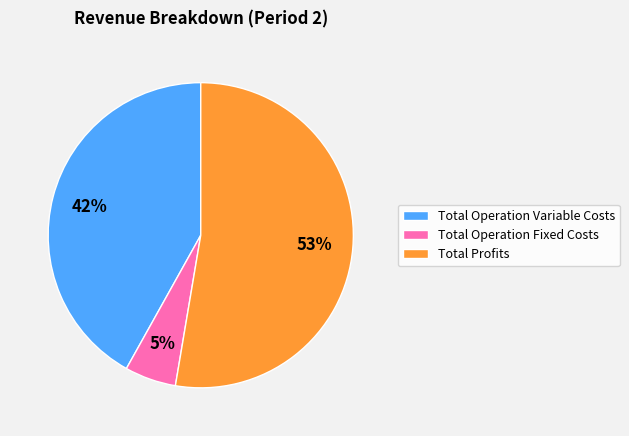

To the nearest percent, what is the combined percentage of Total Operation Variable Costs and Total Profits?

95%